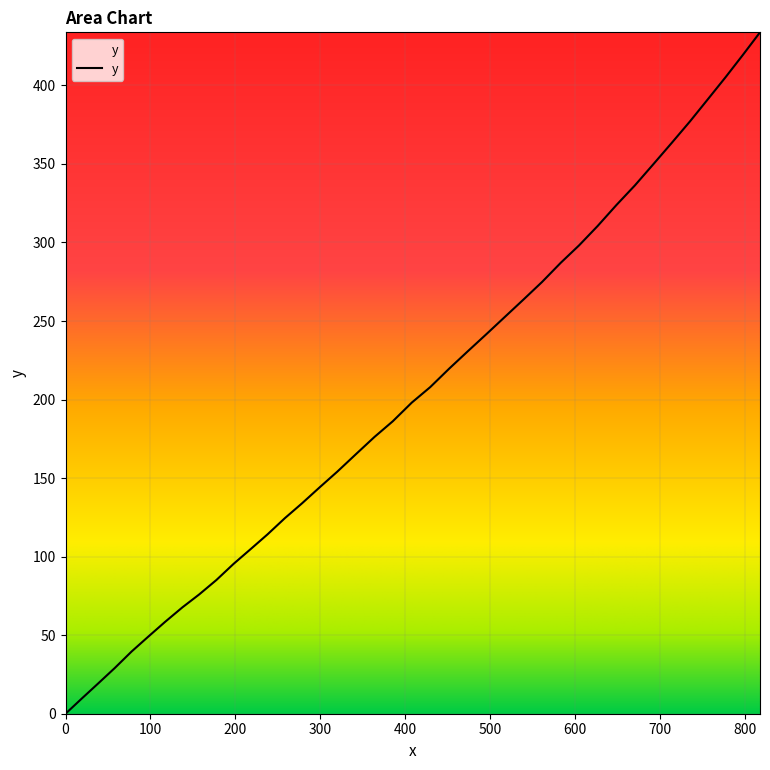

What is the greatest value displayed?

433.8